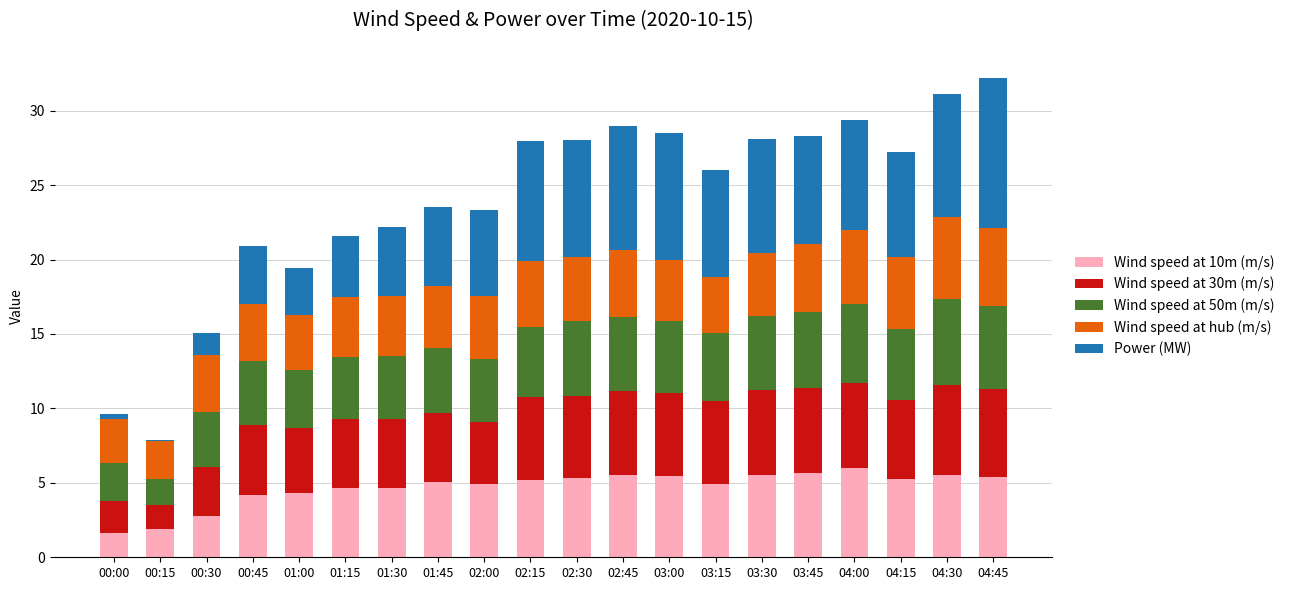

What is the highest value of the Wind speed at 10m (m/s) series?

6.0